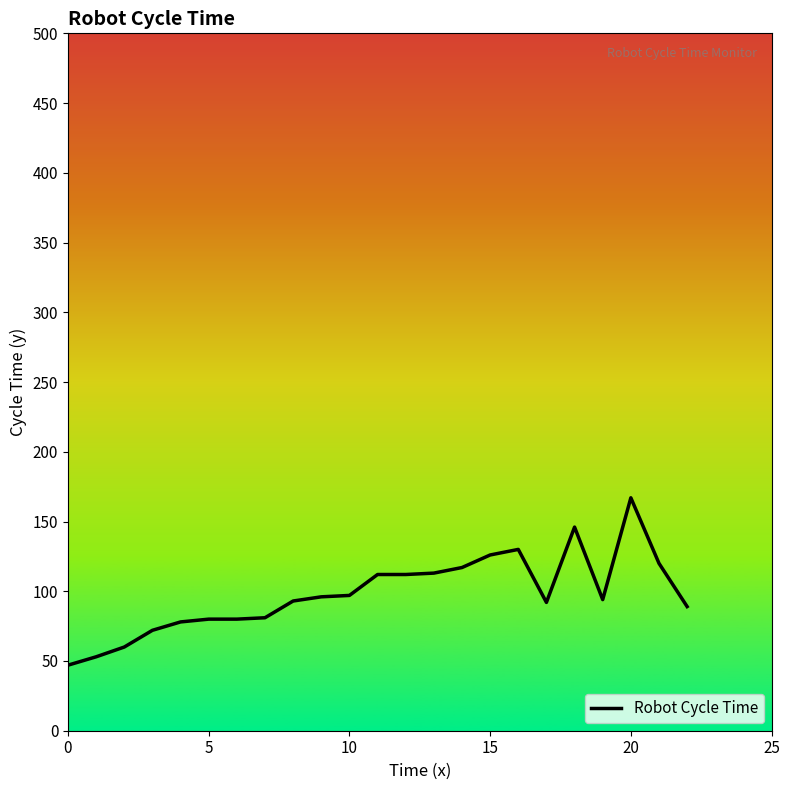

What is the minimum value shown in the chart?

47